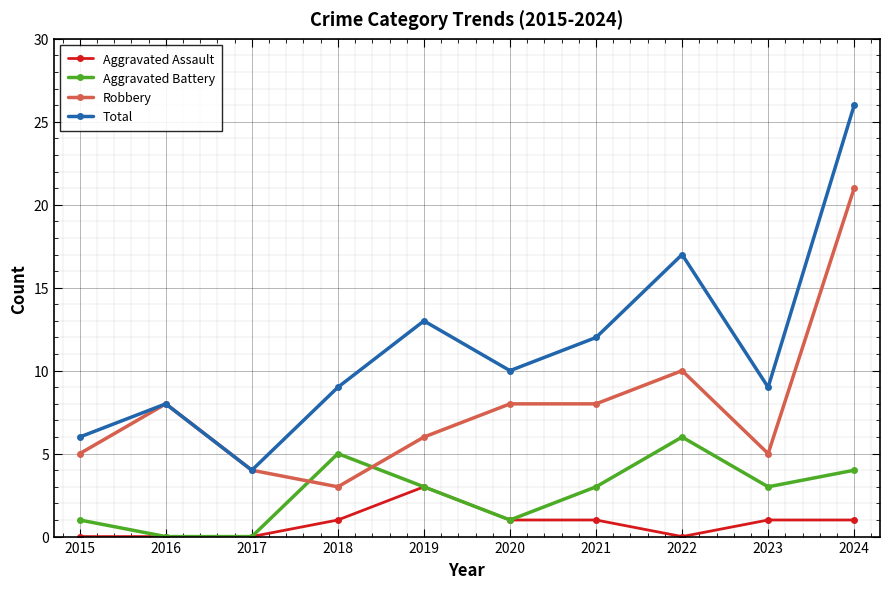

Which series has the widest spread of values?

Total